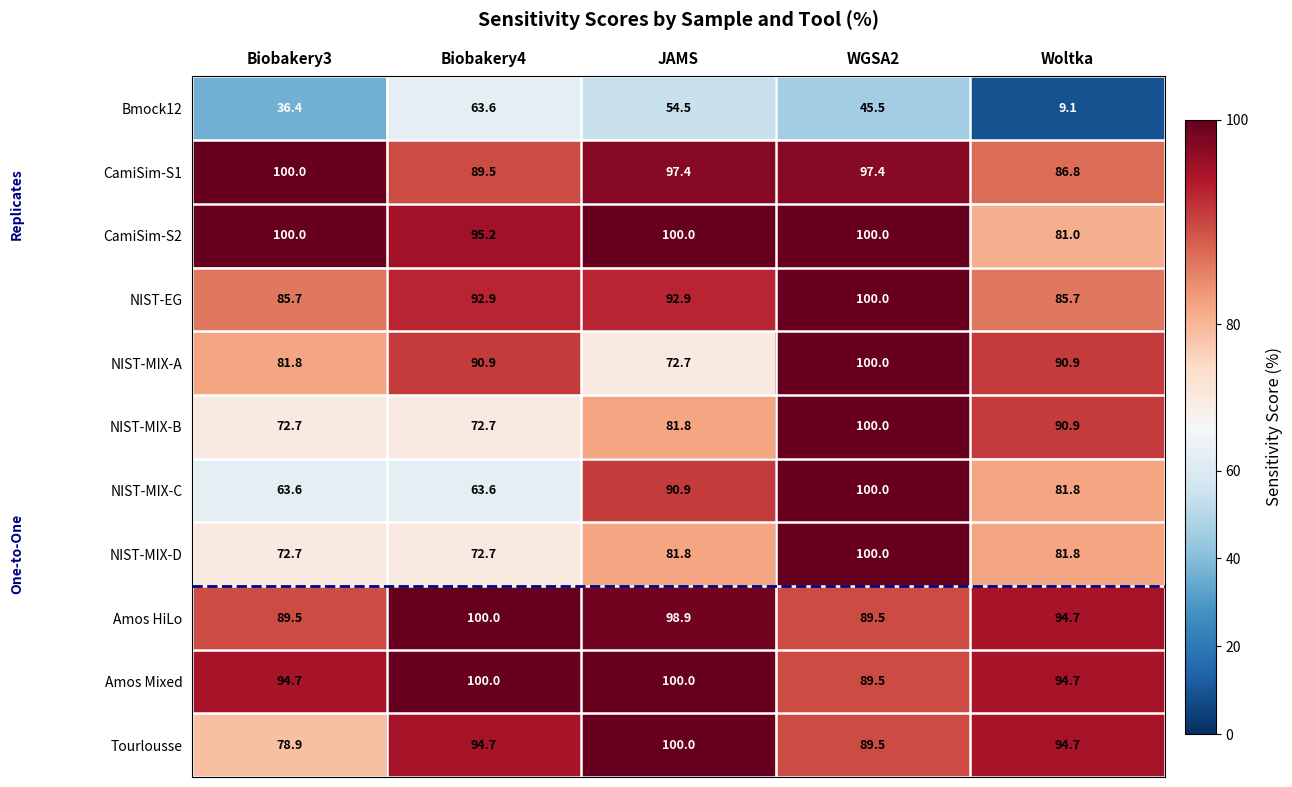

What is the total value across all series at Biobakery3?

876.0